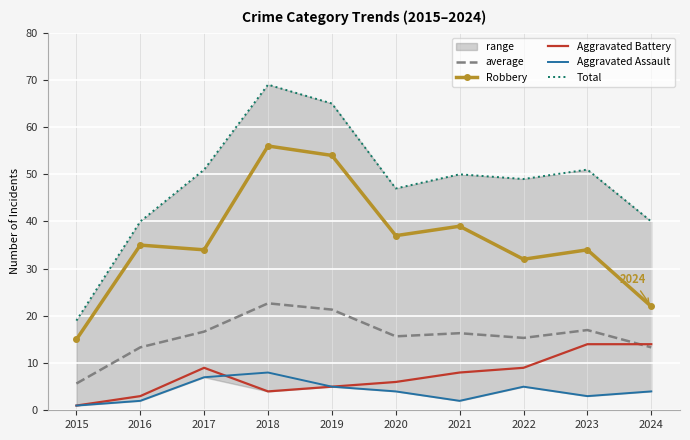

Reading right to left, transcribe all the data shown in this chart.

average: 13.3	17.0	15.3	16.3	15.7	21.3	22.7	16.7	13.3	5.7
Robbery: 22.0	34.0	32.0	39.0	37.0	54.0	56.0	34.0	35.0	15.0
Aggravated Battery: 14.0	14.0	9.0	8.0	6.0	5.0	4.0	9.0	3.0	1.0
Aggravated Assault: 4.0	3.0	5.0	2.0	4.0	5.0	8.0	7.0	2.0	1.0
Total: 40.0	51.0	49.0	50.0	47.0	65.0	69.0	51.0	40.0	19.0